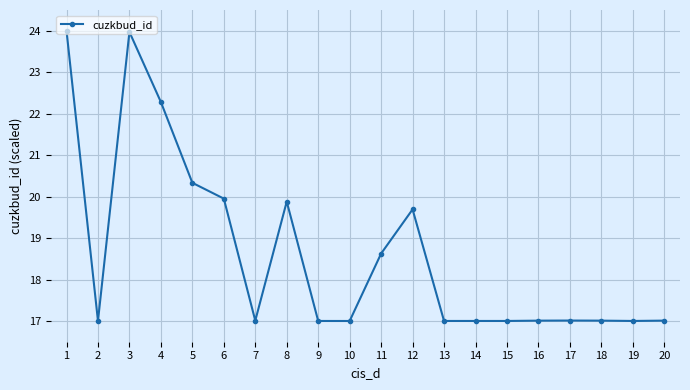

Reading left to right, extract all data points from this chart.

1=24.0	2=17.0	3=24.0	4=22.3	5=20.3	6=20.0	7=17.0	8=19.9	9=17.0	10=17.0	11=18.6	12=19.7	13=17.0	14=17.0	15=17.0	16=17.0	17=17.0	18=17.0	19=17.0	20=17.0